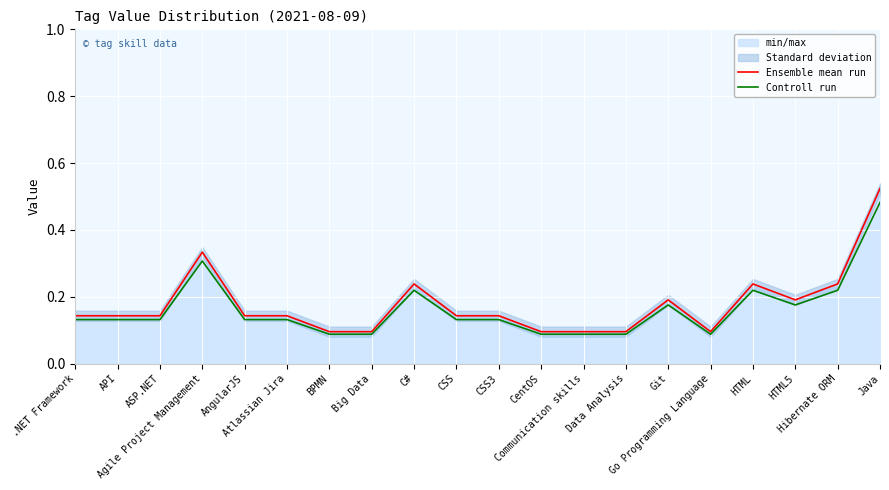

Between AngularJS and Atlassian Jira, which series saw the biggest shift?

Ensemble mean run